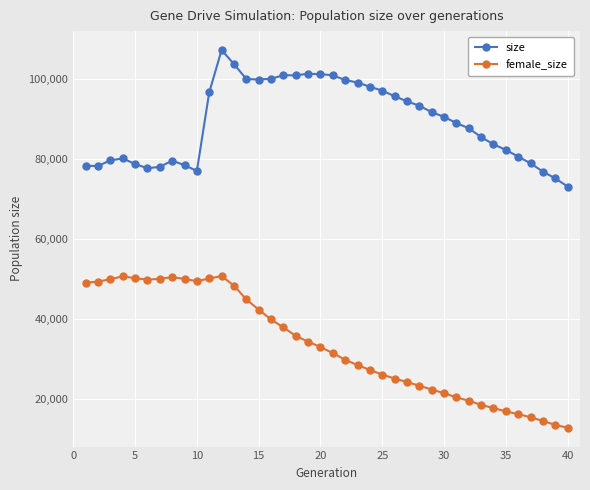

What is the average value of the female_size series?

33602